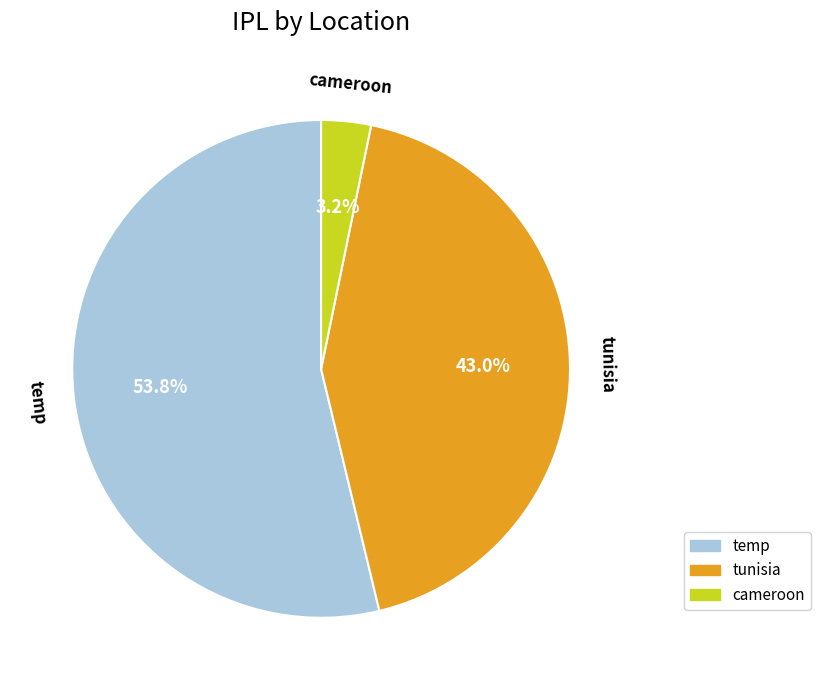

Does tunisia account for over 50% of the chart?

No